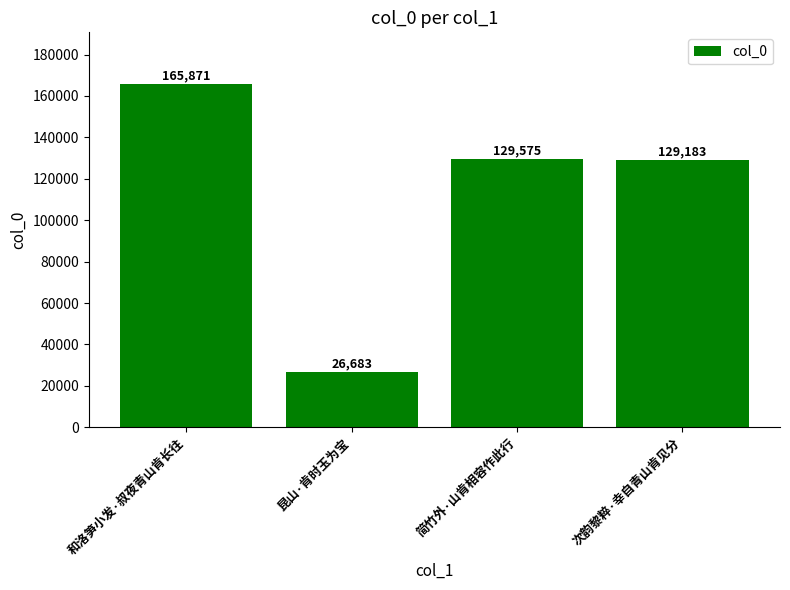

Reading left to right, extract all data points from this chart.

165871	26683	129575	129183